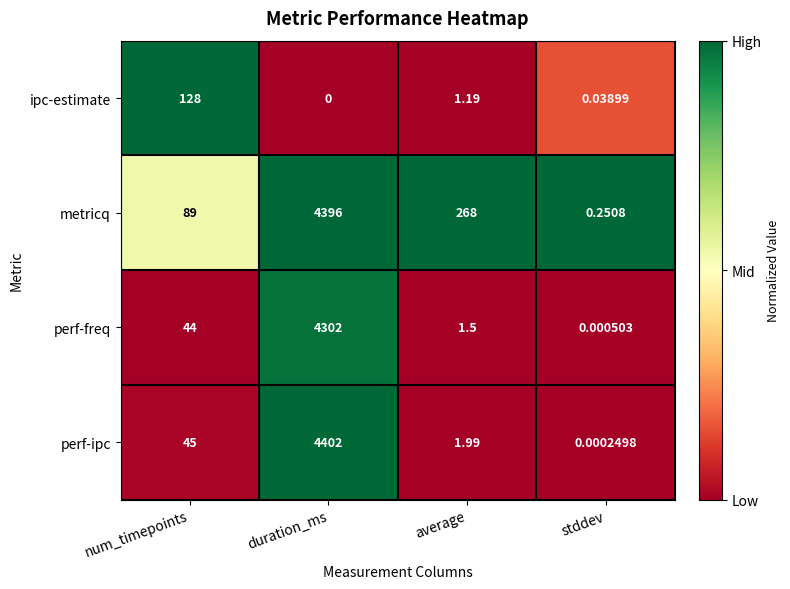

Which category has the lowest value in the perf-freq series?

stddev